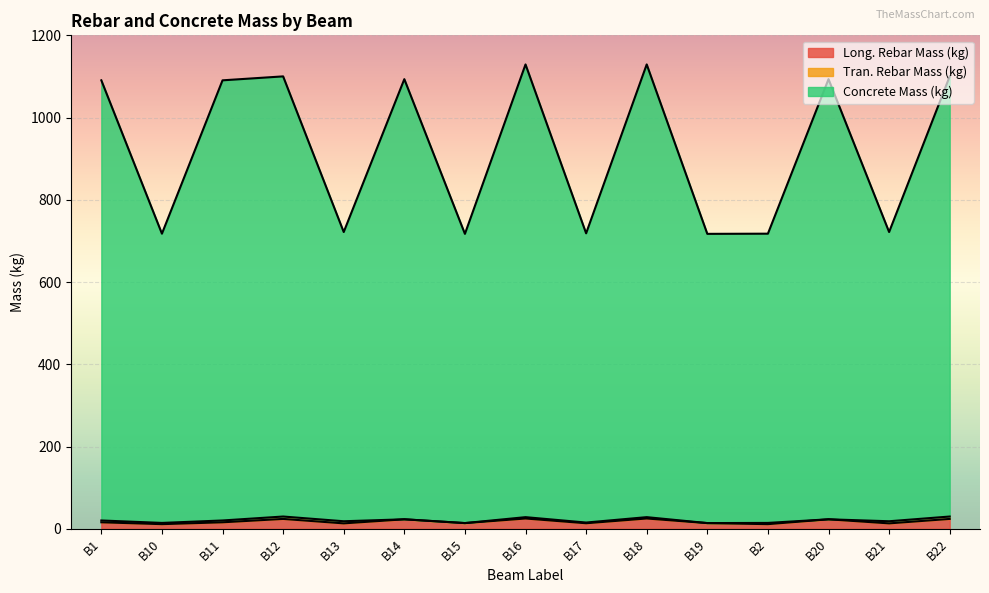

Between B1 and B12, which is larger?

B12